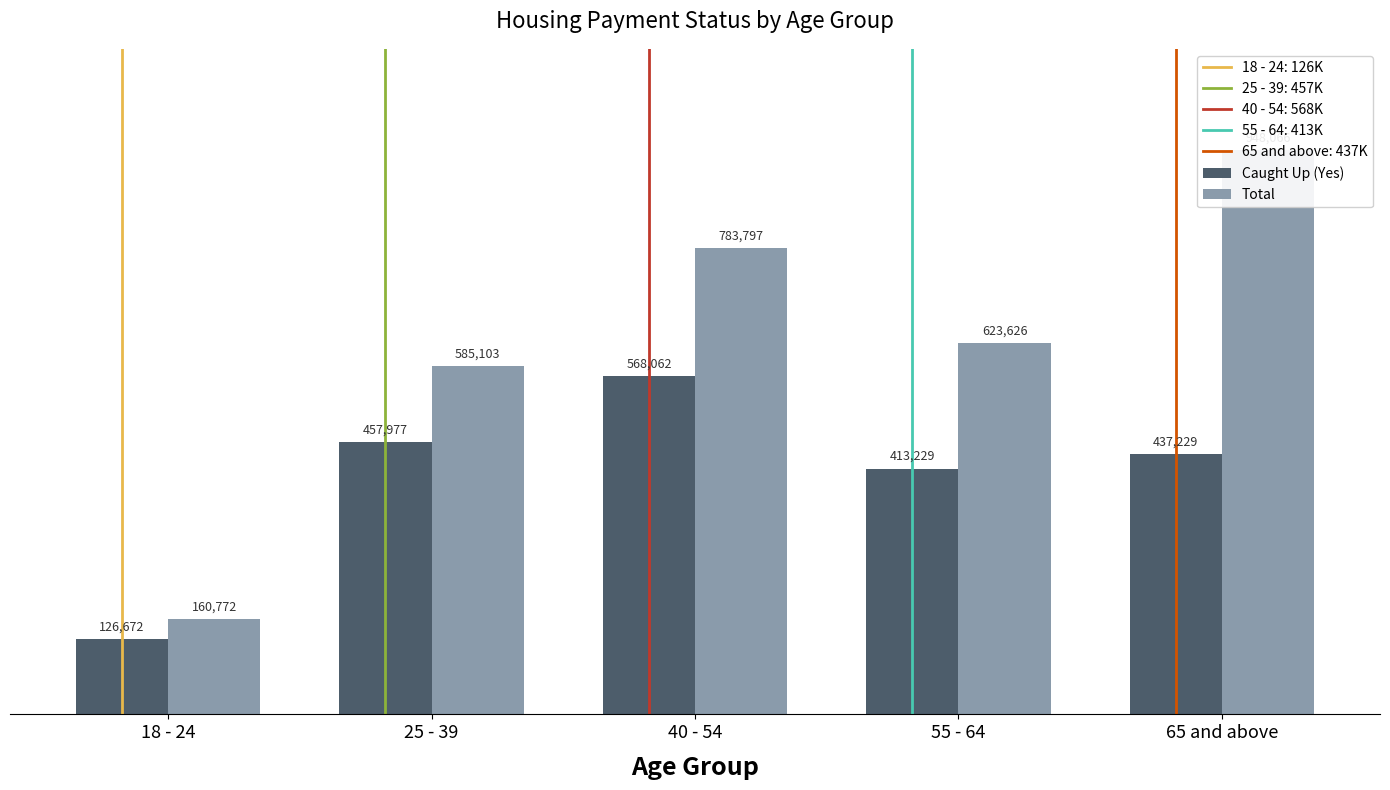

Count the number of data series in this chart.

2